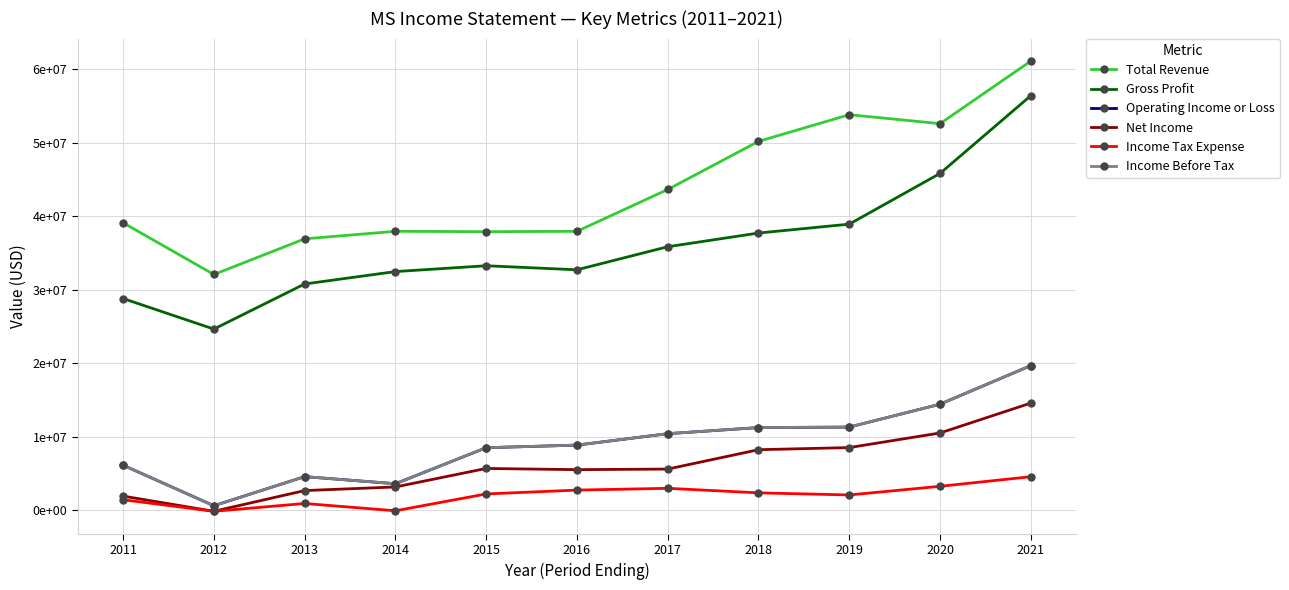

Does the chart have visible grid lines?

Yes